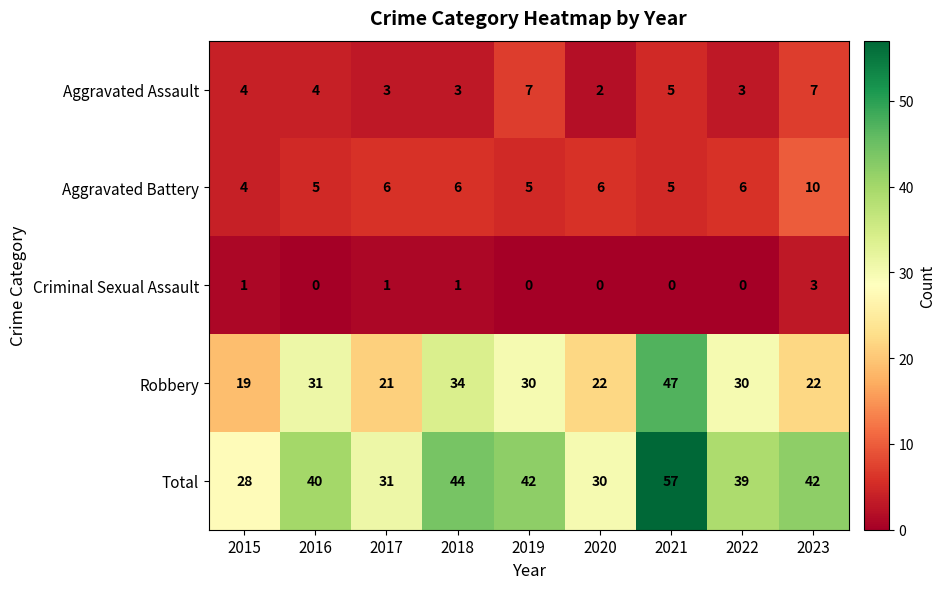

Count the Aggravated Battery values in the range 5 to 6.

7